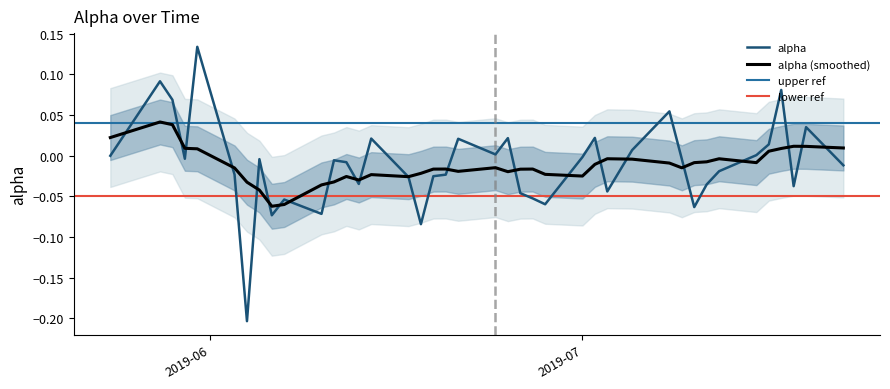

What is the label of the 28th point from the left?

2019-07-03